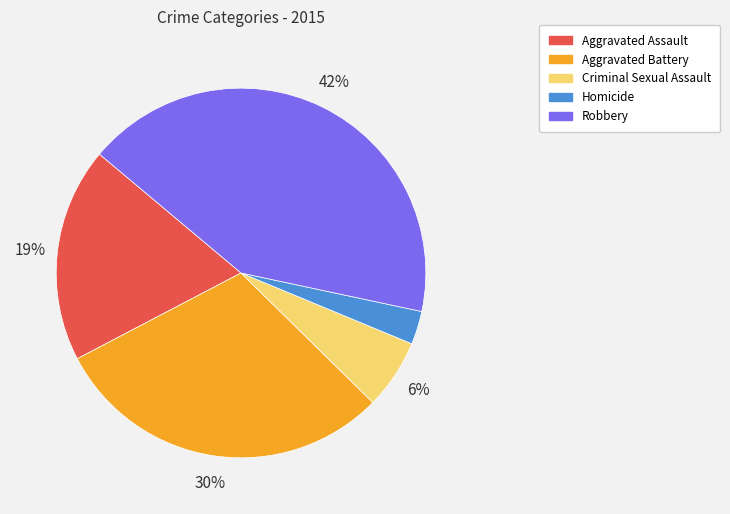

Rank the categories by value from lowest to highest.

Homicide, Criminal Sexual Assault, Aggravated Assault, Aggravated Battery, Robbery